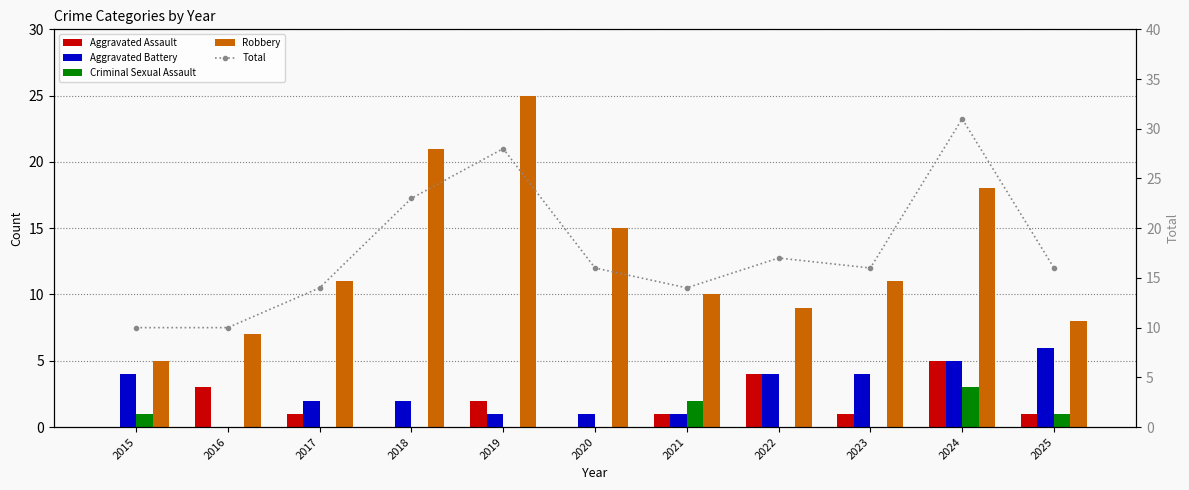

What are all the series names shown in the legend?

Aggravated Assault, Aggravated Battery, Criminal Sexual Assault, Robbery, Total